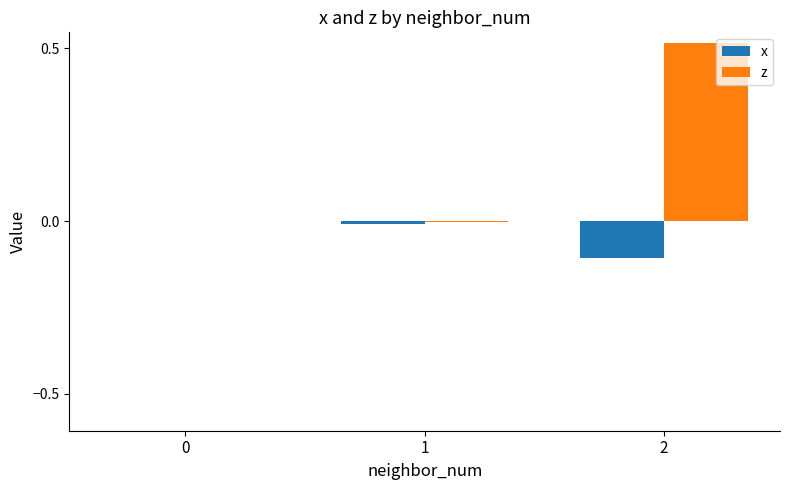

How many categories are shown in the chart?

3